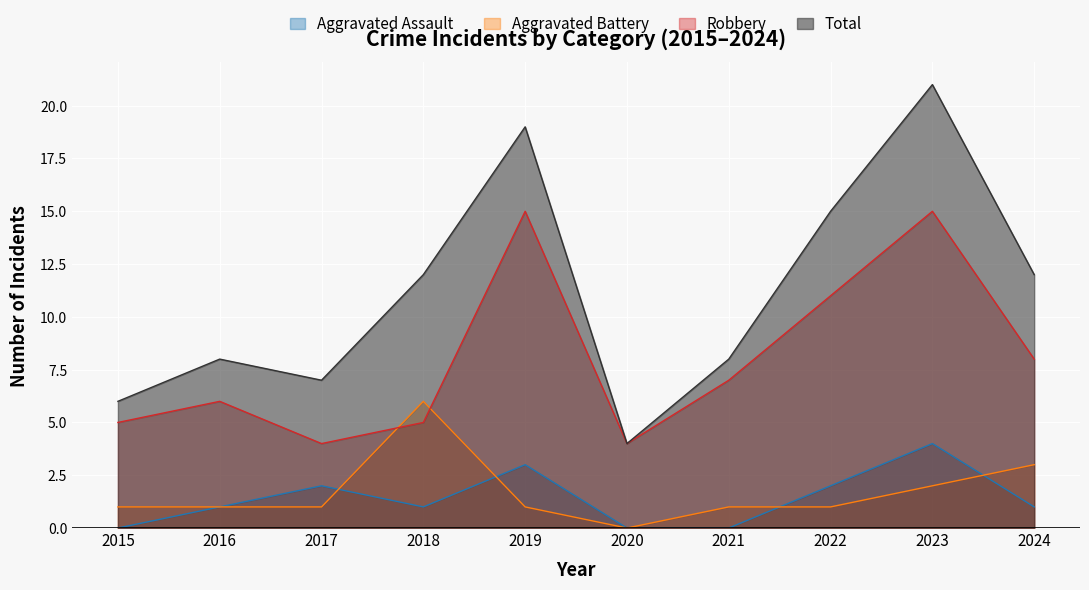

Reading right to left, list all the values displayed in this chart.

Aggravated Assault: 2024=1	2023=4	2022=2	2021=0	2020=0	2019=3	2018=1	2017=2	2016=1	2015=0
Aggravated Battery: 2024=3	2023=2	2022=1	2021=1	2020=0	2019=1	2018=6	2017=1	2016=1	2015=1
Robbery: 2024=8	2023=15	2022=11	2021=7	2020=4	2019=15	2018=5	2017=4	2016=6	2015=5
Total: 2024=12	2023=21	2022=15	2021=8	2020=4	2019=19	2018=12	2017=7	2016=8	2015=6